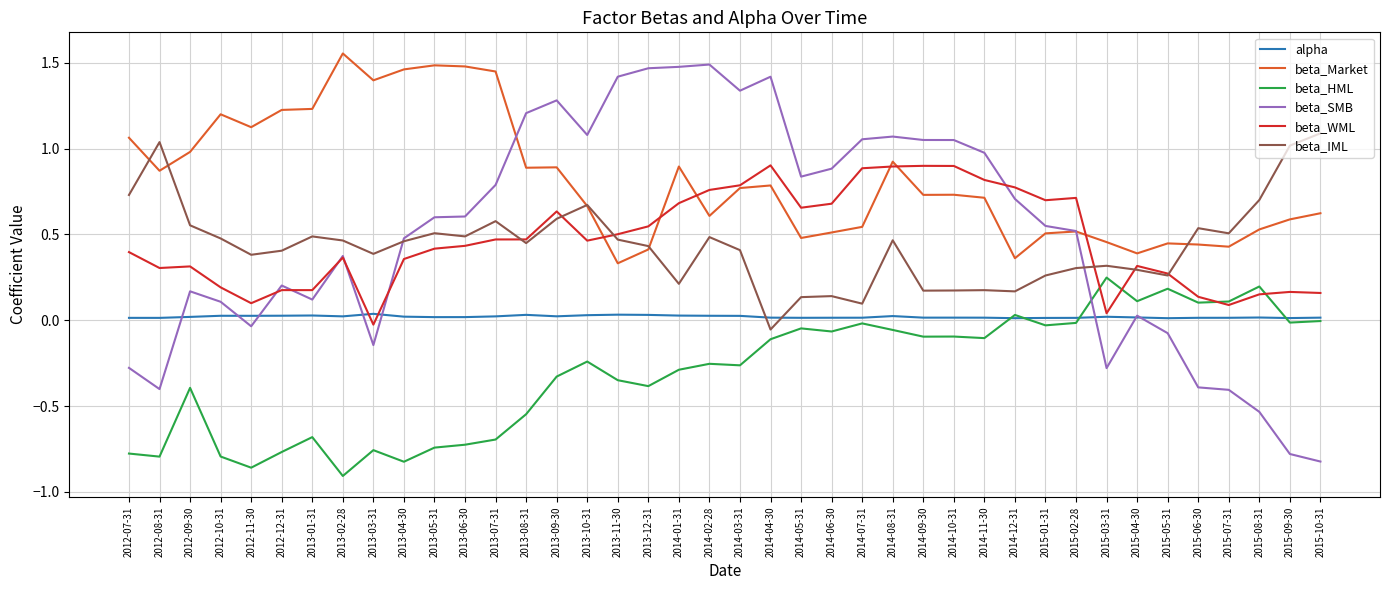

Which series has the largest total across all categories?

beta_Market